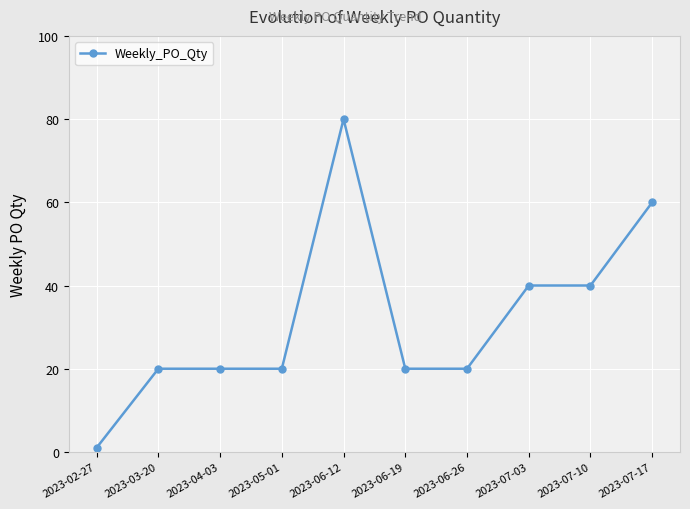

At which category does the chart reach its minimum across all series?

2023-02-27